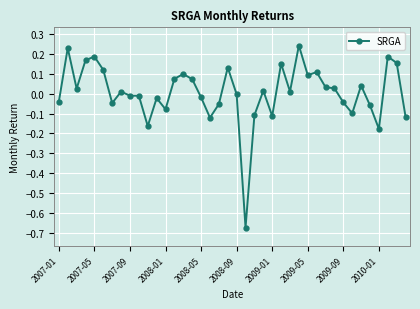

What is the difference between the maximum and second lowest values?

0.4